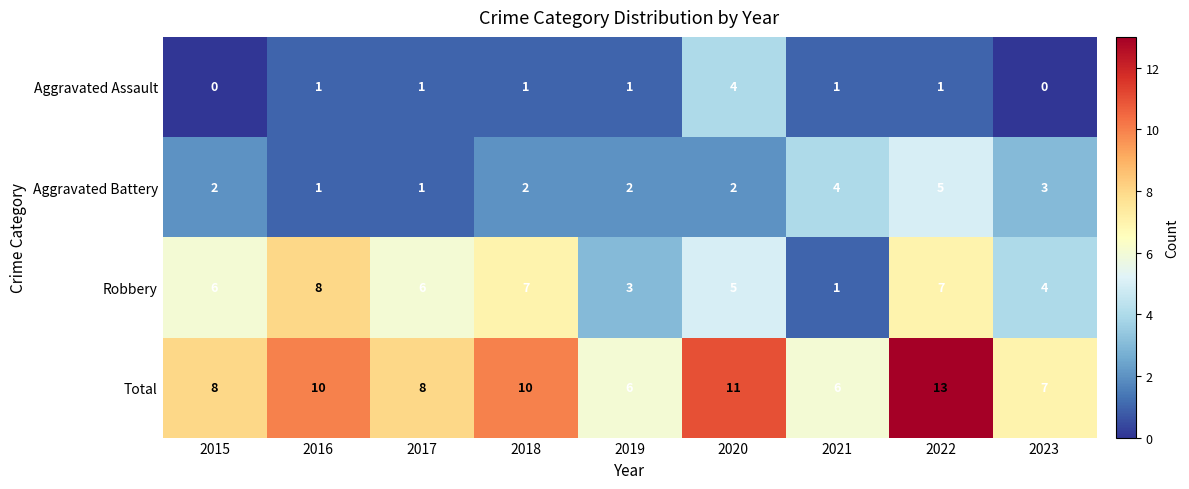

The Robbery series shows 3 at 2023. True or false?

False